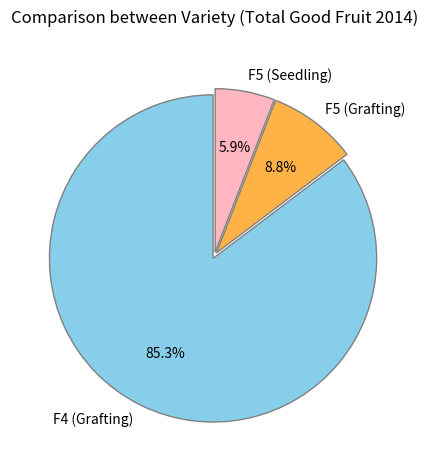

What is the ratio of the value at F4 (Grafting) to the value at F5 (Grafting)?

9.7